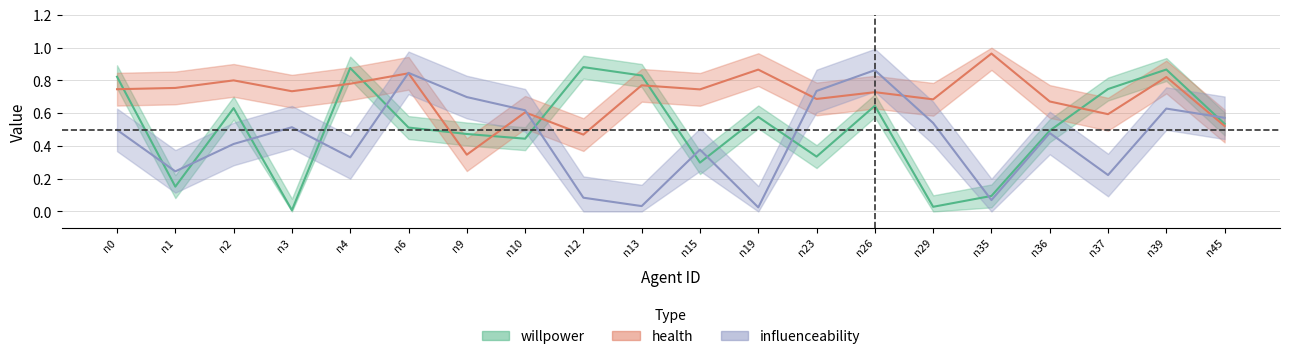

List the series in order of their peak value, lowest first.

influenceability, willpower, health